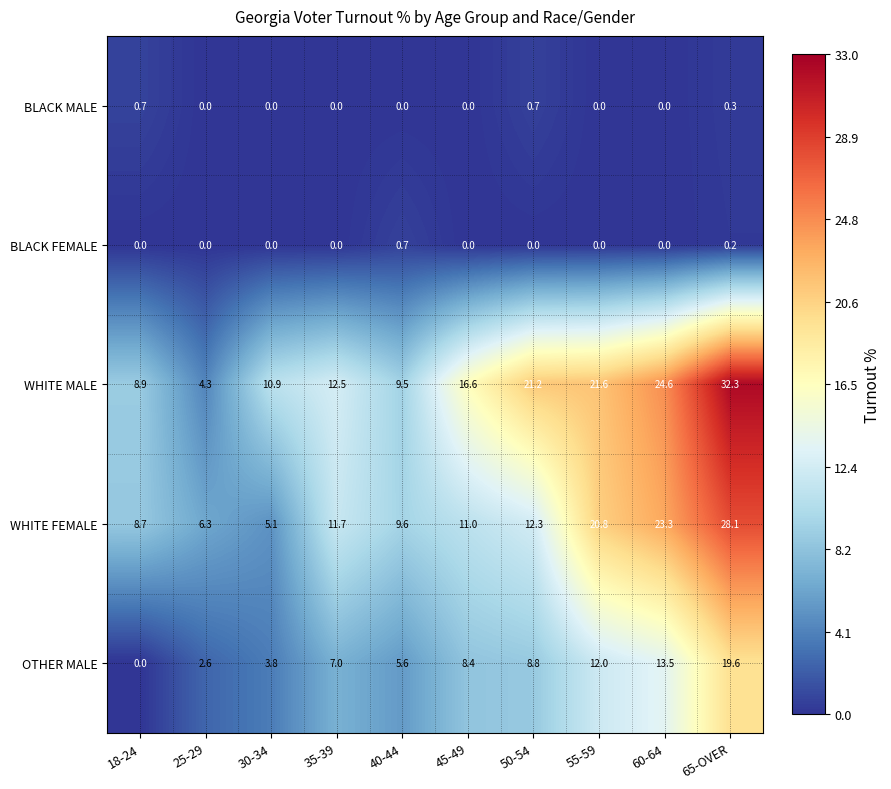

What is the spread (max minus min) of values at 65-OVER?

32.1